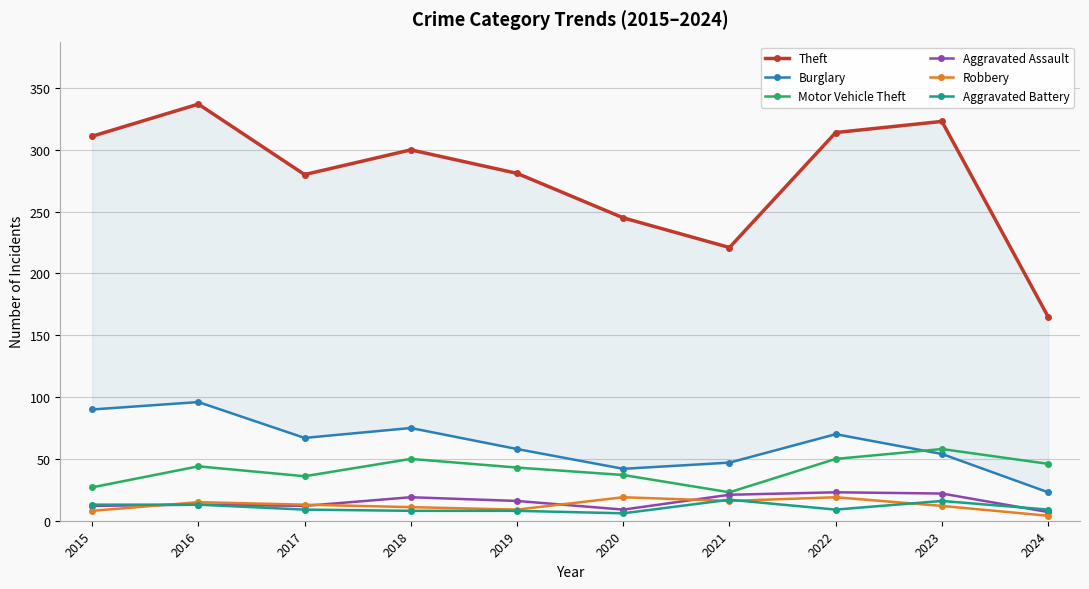

At how many categories does at least one series exceed 152?

10